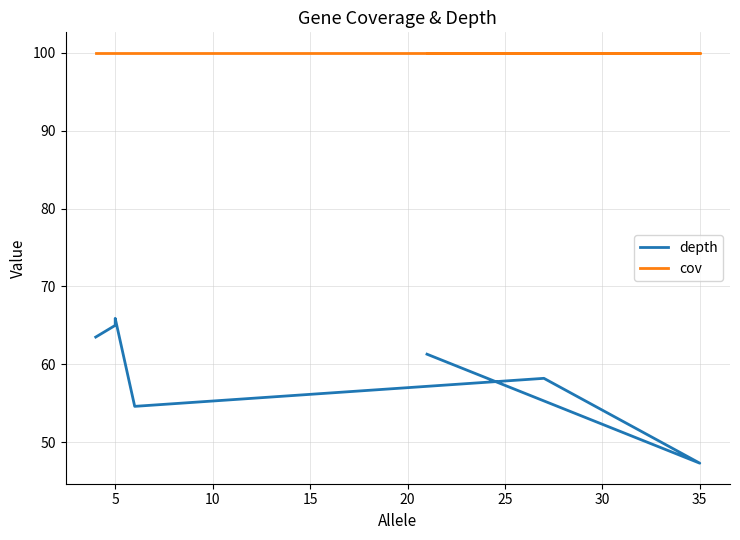

What is the value of the cov point at the 2nd from the left?

100.0